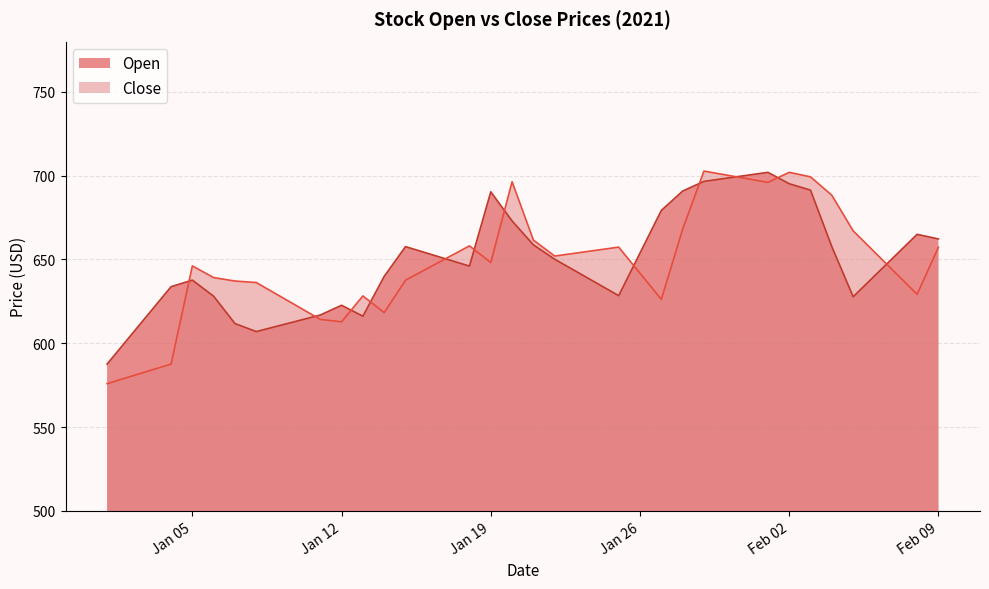

Rank the series by their maximum value, from highest to lowest.

Close, Open